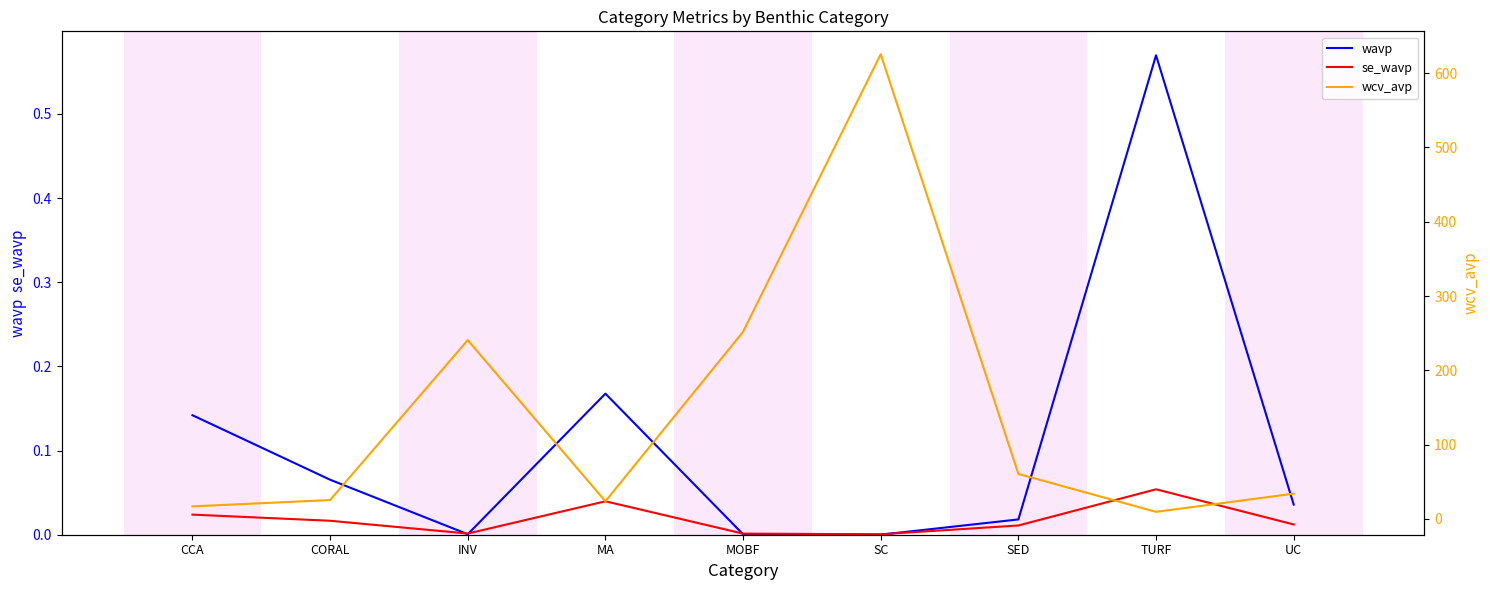

At which label is wavp closest to 0?

SC